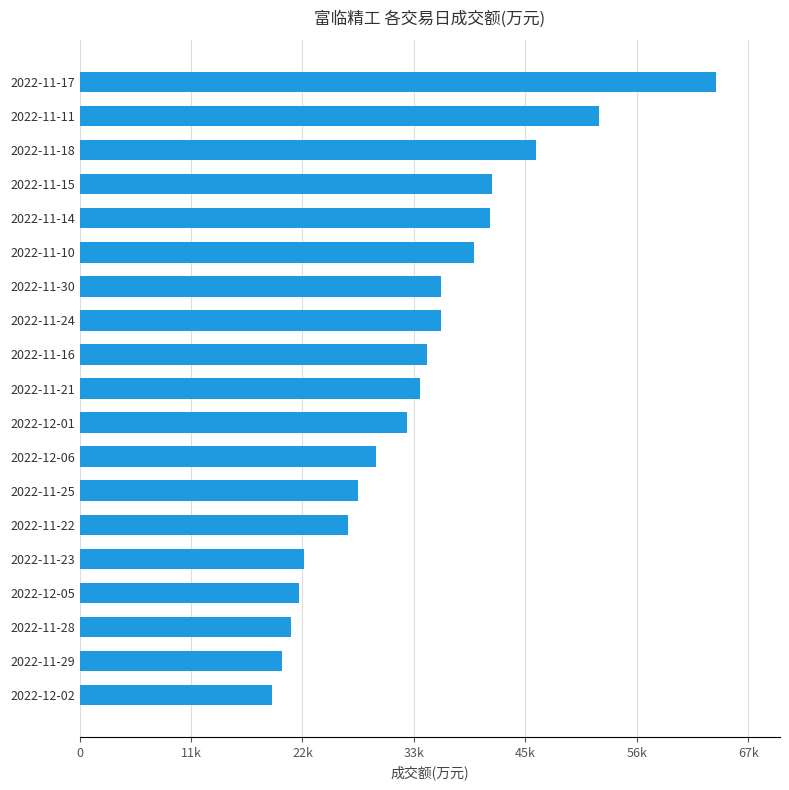

What is the average value?

34334